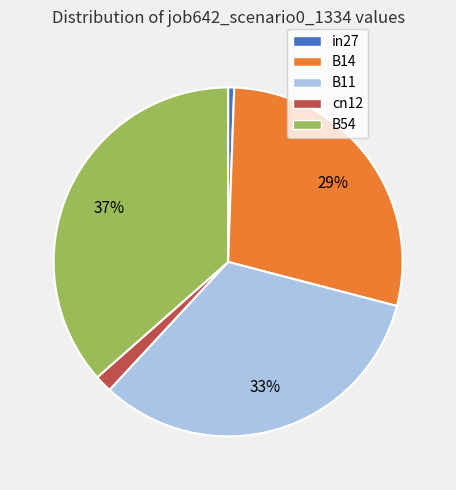

Is there a majority slice in this chart?

No